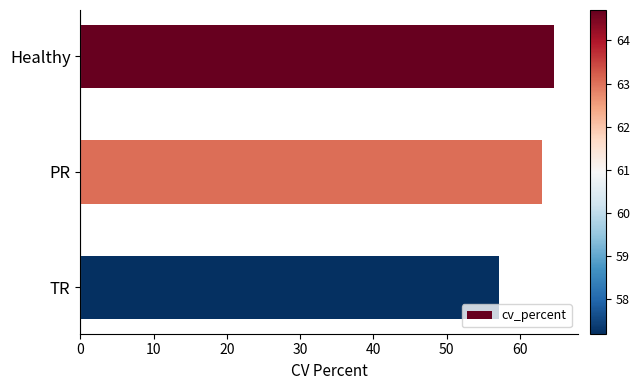

The value at Healthy is 64.7. True or false?

True